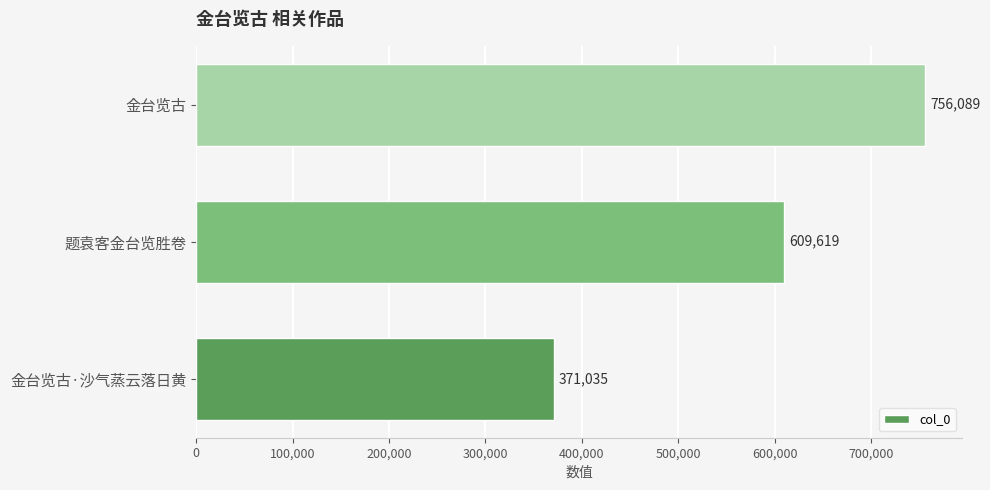

What is the sum of the values at 金台览古 and 金台览古·沙气蒸云落日黄?

1127124